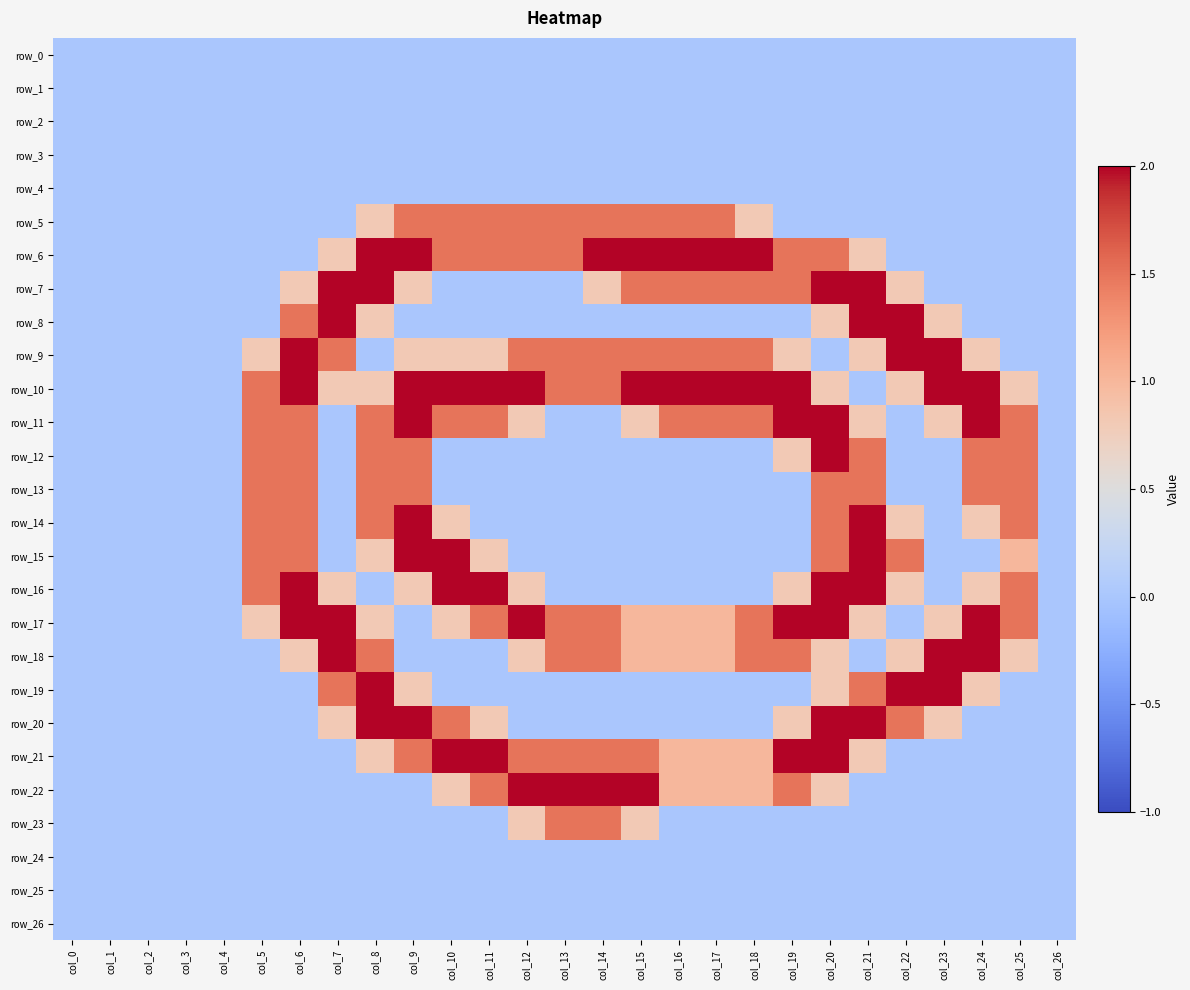

Reading left to right, transcribe all the data shown in this chart.

row_0: col_0=0.0	col_1=0.0	col_2=0.0	col_3=0.0	col_4=0.0	col_5=0.0	col_6=0.0	col_7=0.0	col_8=0.0	col_9=0.0	col_10=0.0	col_11=0.0	col_12=0.0	col_13=0.0	col_14=0.0	col_15=0.0	col_16=0.0	col_17=0.0	col_18=0.0	col_19=0.0	col_20=0.0	col_21=0.0	col_22=0.0	col_23=0.0	col_24=0.0	col_25=0.0	col_26=0.0
row_1: col_0=0.0	col_1=0.0	col_2=0.0	col_3=0.0	col_4=0.0	col_5=0.0	col_6=0.0	col_7=0.0	col_8=0.0	col_9=0.0	col_10=0.0	col_11=0.0	col_12=0.0	col_13=0.0	col_14=0.0	col_15=0.0	col_16=0.0	col_17=0.0	col_18=0.0	col_19=0.0	col_20=0.0	col_21=0.0	col_22=0.0	col_23=0.0	col_24=0.0	col_25=0.0	col_26=0.0
row_2: col_0=0.0	col_1=0.0	col_2=0.0	col_3=0.0	col_4=0.0	col_5=0.0	col_6=0.0	col_7=0.0	col_8=0.0	col_9=0.0	col_10=0.0	col_11=0.0	col_12=0.0	col_13=0.0	col_14=0.0	col_15=0.0	col_16=0.0	col_17=0.0	col_18=0.0	col_19=0.0	col_20=0.0	col_21=0.0	col_22=0.0	col_23=0.0	col_24=0.0	col_25=0.0	col_26=0.0
row_3: col_0=0.0	col_1=0.0	col_2=0.0	col_3=0.0	col_4=0.0	col_5=0.0	col_6=0.0	col_7=0.0	col_8=0.0	col_9=0.0	col_10=0.0	col_11=0.0	col_12=0.0	col_13=0.0	col_14=0.0	col_15=0.0	col_16=0.0	col_17=0.0	col_18=0.0	col_19=0.0	col_20=0.0	col_21=0.0	col_22=0.0	col_23=0.0	col_24=0.0	col_25=0.0	col_26=0.0
row_4: col_0=0.0	col_1=0.0	col_2=0.0	col_3=0.0	col_4=0.0	col_5=0.0	col_6=0.0	col_7=0.0	col_8=0.0	col_9=0.0	col_10=0.0	col_11=0.0	col_12=0.0	col_13=0.0	col_14=0.0	col_15=0.0	col_16=0.0	col_17=0.0	col_18=0.0	col_19=0.0	col_20=0.0	col_21=0.0	col_22=0.0	col_23=0.0	col_24=0.0	col_25=0.0	col_26=0.0
row_5: col_0=0.0	col_1=0.0	col_2=0.0	col_3=0.0	col_4=0.0	col_5=0.0	col_6=0.0	col_7=0.0	col_8=0.8	col_9=1.5	col_10=1.5	col_11=1.5	col_12=1.5	col_13=1.5	col_14=1.5	col_15=1.5	col_16=1.5	col_17=1.5	col_18=0.8	col_19=0.0	col_20=0.0	col_21=0.0	col_22=0.0	col_23=0.0	col_24=0.0	col_25=0.0	col_26=0.0
row_6: col_0=0.0	col_1=0.0	col_2=0.0	col_3=0.0	col_4=0.0	col_5=0.0	col_6=0.0	col_7=0.8	col_8=2.0	col_9=2.0	col_10=1.5	col_11=1.5	col_12=1.5	col_13=1.5	col_14=2.0	col_15=2.0	col_16=2.0	col_17=2.0	col_18=2.0	col_19=1.5	col_20=1.5	col_21=0.8	col_22=0.0	col_23=0.0	col_24=0.0	col_25=0.0	col_26=0.0
row_7: col_0=0.0	col_1=0.0	col_2=0.0	col_3=0.0	col_4=0.0	col_5=0.0	col_6=0.8	col_7=2.0	col_8=2.0	col_9=0.8	col_10=0.0	col_11=0.0	col_12=0.0	col_13=0.0	col_14=0.8	col_15=1.5	col_16=1.5	col_17=1.5	col_18=1.5	col_19=1.5	col_20=2.0	col_21=2.0	col_22=0.8	col_23=0.0	col_24=0.0	col_25=0.0	col_26=0.0
row_8: col_0=0.0	col_1=0.0	col_2=0.0	col_3=0.0	col_4=0.0	col_5=0.0	col_6=1.5	col_7=2.0	col_8=0.8	col_9=0.0	col_10=0.0	col_11=0.0	col_12=0.0	col_13=0.0	col_14=0.0	col_15=0.0	col_16=0.0	col_17=0.0	col_18=0.0	col_19=0.0	col_20=0.8	col_21=2.0	col_22=2.0	col_23=0.8	col_24=0.0	col_25=0.0	col_26=0.0
row_9: col_0=0.0	col_1=0.0	col_2=0.0	col_3=0.0	col_4=0.0	col_5=0.8	col_6=2.0	col_7=1.5	col_8=0.0	col_9=0.8	col_10=0.8	col_11=0.8	col_12=1.5	col_13=1.5	col_14=1.5	col_15=1.5	col_16=1.5	col_17=1.5	col_18=1.5	col_19=0.8	col_20=0.0	col_21=0.8	col_22=2.0	col_23=2.0	col_24=0.8	col_25=0.0	col_26=0.0
row_10: col_0=0.0	col_1=0.0	col_2=0.0	col_3=0.0	col_4=0.0	col_5=1.5	col_6=2.0	col_7=0.8	col_8=0.8	col_9=2.0	col_10=2.0	col_11=2.0	col_12=2.0	col_13=1.5	col_14=1.5	col_15=2.0	col_16=2.0	col_17=2.0	col_18=2.0	col_19=2.0	col_20=0.8	col_21=0.0	col_22=0.8	col_23=2.0	col_24=2.0	col_25=0.8	col_26=0.0
row_11: col_0=0.0	col_1=0.0	col_2=0.0	col_3=0.0	col_4=0.0	col_5=1.5	col_6=1.5	col_7=0.0	col_8=1.5	col_9=2.0	col_10=1.5	col_11=1.5	col_12=0.8	col_13=0.0	col_14=0.0	col_15=0.8	col_16=1.5	col_17=1.5	col_18=1.5	col_19=2.0	col_20=2.0	col_21=0.8	col_22=0.0	col_23=0.8	col_24=2.0	col_25=1.5	col_26=0.0
row_12: col_0=0.0	col_1=0.0	col_2=0.0	col_3=0.0	col_4=0.0	col_5=1.5	col_6=1.5	col_7=0.0	col_8=1.5	col_9=1.5	col_10=0.0	col_11=0.0	col_12=0.0	col_13=0.0	col_14=0.0	col_15=0.0	col_16=0.0	col_17=0.0	col_18=0.0	col_19=0.8	col_20=2.0	col_21=1.5	col_22=0.0	col_23=0.0	col_24=1.5	col_25=1.5	col_26=0.0
row_13: col_0=0.0	col_1=0.0	col_2=0.0	col_3=0.0	col_4=0.0	col_5=1.5	col_6=1.5	col_7=0.0	col_8=1.5	col_9=1.5	col_10=0.0	col_11=0.0	col_12=0.0	col_13=0.0	col_14=0.0	col_15=0.0	col_16=0.0	col_17=0.0	col_18=0.0	col_19=0.0	col_20=1.5	col_21=1.5	col_22=0.0	col_23=0.0	col_24=1.5	col_25=1.5	col_26=0.0
row_14: col_0=0.0	col_1=0.0	col_2=0.0	col_3=0.0	col_4=0.0	col_5=1.5	col_6=1.5	col_7=0.0	col_8=1.5	col_9=2.0	col_10=0.8	col_11=0.0	col_12=0.0	col_13=0.0	col_14=0.0	col_15=0.0	col_16=0.0	col_17=0.0	col_18=0.0	col_19=0.0	col_20=1.5	col_21=2.0	col_22=0.8	col_23=0.0	col_24=0.8	col_25=1.5	col_26=0.0
row_15: col_0=0.0	col_1=0.0	col_2=0.0	col_3=0.0	col_4=0.0	col_5=1.5	col_6=1.5	col_7=0.0	col_8=0.8	col_9=2.0	col_10=2.0	col_11=0.8	col_12=0.0	col_13=0.0	col_14=0.0	col_15=0.0	col_16=0.0	col_17=0.0	col_18=0.0	col_19=0.0	col_20=1.5	col_21=2.0	col_22=1.5	col_23=0.0	col_24=0.0	col_25=1.0	col_26=0.0
row_16: col_0=0.0	col_1=0.0	col_2=0.0	col_3=0.0	col_4=0.0	col_5=1.5	col_6=2.0	col_7=0.8	col_8=0.0	col_9=0.8	col_10=2.0	col_11=2.0	col_12=0.8	col_13=0.0	col_14=0.0	col_15=0.0	col_16=0.0	col_17=0.0	col_18=0.0	col_19=0.8	col_20=2.0	col_21=2.0	col_22=0.8	col_23=0.0	col_24=0.8	col_25=1.5	col_26=0.0
row_17: col_0=0.0	col_1=0.0	col_2=0.0	col_3=0.0	col_4=0.0	col_5=0.8	col_6=2.0	col_7=2.0	col_8=0.8	col_9=0.0	col_10=0.8	col_11=1.5	col_12=2.0	col_13=1.5	col_14=1.5	col_15=1.0	col_16=1.0	col_17=1.0	col_18=1.5	col_19=2.0	col_20=2.0	col_21=0.8	col_22=0.0	col_23=0.8	col_24=2.0	col_25=1.5	col_26=0.0
row_18: col_0=0.0	col_1=0.0	col_2=0.0	col_3=0.0	col_4=0.0	col_5=0.0	col_6=0.8	col_7=2.0	col_8=1.5	col_9=0.0	col_10=0.0	col_11=0.0	col_12=0.8	col_13=1.5	col_14=1.5	col_15=1.0	col_16=1.0	col_17=1.0	col_18=1.5	col_19=1.5	col_20=0.8	col_21=0.0	col_22=0.8	col_23=2.0	col_24=2.0	col_25=0.8	col_26=0.0
row_19: col_0=0.0	col_1=0.0	col_2=0.0	col_3=0.0	col_4=0.0	col_5=0.0	col_6=0.0	col_7=1.5	col_8=2.0	col_9=0.8	col_10=0.0	col_11=0.0	col_12=0.0	col_13=0.0	col_14=0.0	col_15=0.0	col_16=0.0	col_17=0.0	col_18=0.0	col_19=0.0	col_20=0.8	col_21=1.5	col_22=2.0	col_23=2.0	col_24=0.8	col_25=0.0	col_26=0.0
row_20: col_0=0.0	col_1=0.0	col_2=0.0	col_3=0.0	col_4=0.0	col_5=0.0	col_6=0.0	col_7=0.8	col_8=2.0	col_9=2.0	col_10=1.5	col_11=0.8	col_12=0.0	col_13=0.0	col_14=0.0	col_15=0.0	col_16=0.0	col_17=0.0	col_18=0.0	col_19=0.8	col_20=2.0	col_21=2.0	col_22=1.5	col_23=0.8	col_24=0.0	col_25=0.0	col_26=0.0
row_21: col_0=0.0	col_1=0.0	col_2=0.0	col_3=0.0	col_4=0.0	col_5=0.0	col_6=0.0	col_7=0.0	col_8=0.8	col_9=1.5	col_10=2.0	col_11=2.0	col_12=1.5	col_13=1.5	col_14=1.5	col_15=1.5	col_16=1.0	col_17=1.0	col_18=1.0	col_19=2.0	col_20=2.0	col_21=0.8	col_22=0.0	col_23=0.0	col_24=0.0	col_25=0.0	col_26=0.0
row_22: col_0=0.0	col_1=0.0	col_2=0.0	col_3=0.0	col_4=0.0	col_5=0.0	col_6=0.0	col_7=0.0	col_8=0.0	col_9=0.0	col_10=0.8	col_11=1.5	col_12=2.0	col_13=2.0	col_14=2.0	col_15=2.0	col_16=1.0	col_17=1.0	col_18=1.0	col_19=1.5	col_20=0.8	col_21=0.0	col_22=0.0	col_23=0.0	col_24=0.0	col_25=0.0	col_26=0.0
row_23: col_0=0.0	col_1=0.0	col_2=0.0	col_3=0.0	col_4=0.0	col_5=0.0	col_6=0.0	col_7=0.0	col_8=0.0	col_9=0.0	col_10=0.0	col_11=0.0	col_12=0.8	col_13=1.5	col_14=1.5	col_15=0.8	col_16=0.0	col_17=0.0	col_18=0.0	col_19=0.0	col_20=0.0	col_21=0.0	col_22=0.0	col_23=0.0	col_24=0.0	col_25=0.0	col_26=0.0
row_24: col_0=0.0	col_1=0.0	col_2=0.0	col_3=0.0	col_4=0.0	col_5=0.0	col_6=0.0	col_7=0.0	col_8=0.0	col_9=0.0	col_10=0.0	col_11=0.0	col_12=0.0	col_13=0.0	col_14=0.0	col_15=0.0	col_16=0.0	col_17=0.0	col_18=0.0	col_19=0.0	col_20=0.0	col_21=0.0	col_22=0.0	col_23=0.0	col_24=0.0	col_25=0.0	col_26=0.0
row_25: col_0=0.0	col_1=0.0	col_2=0.0	col_3=0.0	col_4=0.0	col_5=0.0	col_6=0.0	col_7=0.0	col_8=0.0	col_9=0.0	col_10=0.0	col_11=0.0	col_12=0.0	col_13=0.0	col_14=0.0	col_15=0.0	col_16=0.0	col_17=0.0	col_18=0.0	col_19=0.0	col_20=0.0	col_21=0.0	col_22=0.0	col_23=0.0	col_24=0.0	col_25=0.0	col_26=0.0
row_26: col_0=0.0	col_1=0.0	col_2=0.0	col_3=0.0	col_4=0.0	col_5=0.0	col_6=0.0	col_7=0.0	col_8=0.0	col_9=0.0	col_10=0.0	col_11=0.0	col_12=0.0	col_13=0.0	col_14=0.0	col_15=0.0	col_16=0.0	col_17=0.0	col_18=0.0	col_19=0.0	col_20=0.0	col_21=0.0	col_22=0.0	col_23=0.0	col_24=0.0	col_25=0.0	col_26=0.0